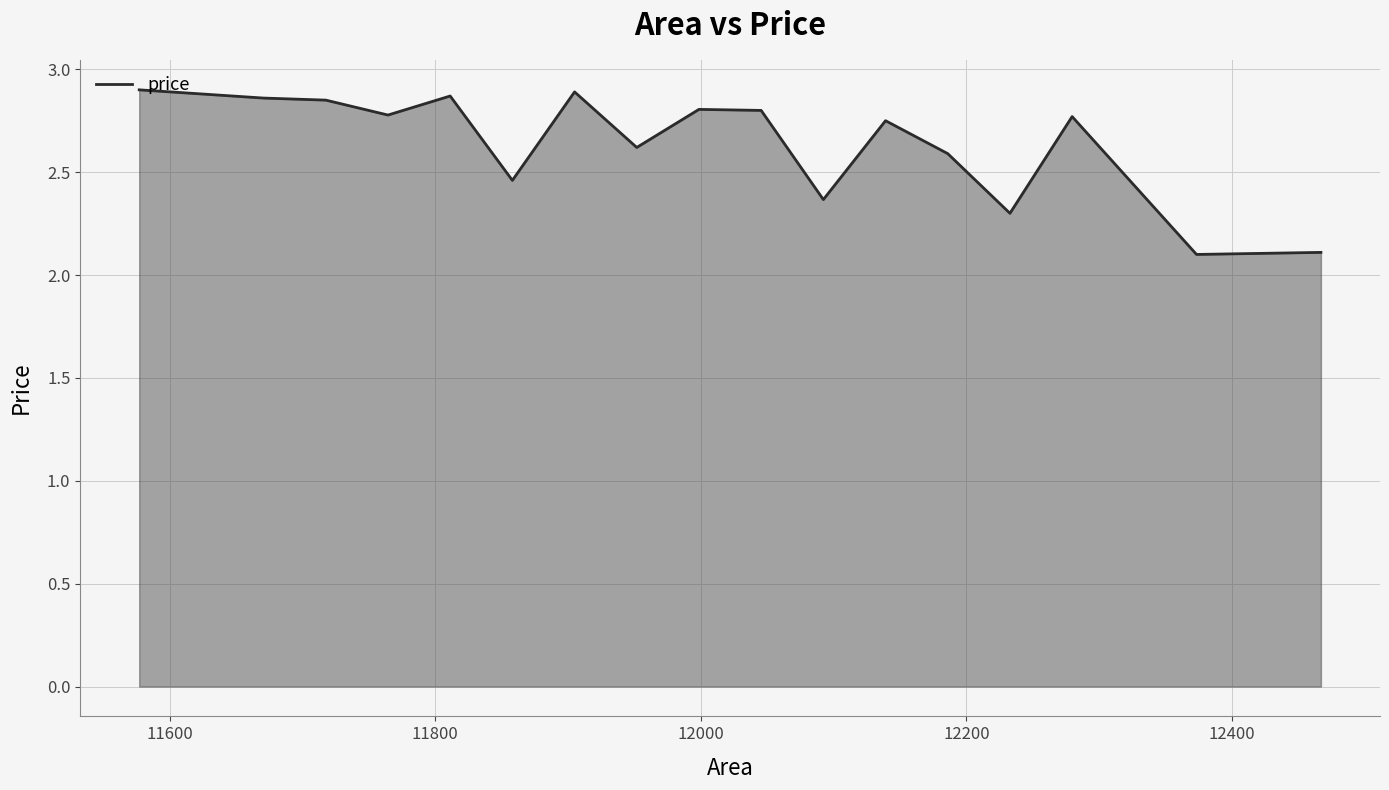

What is the difference between the maximum and minimum values?

0.8